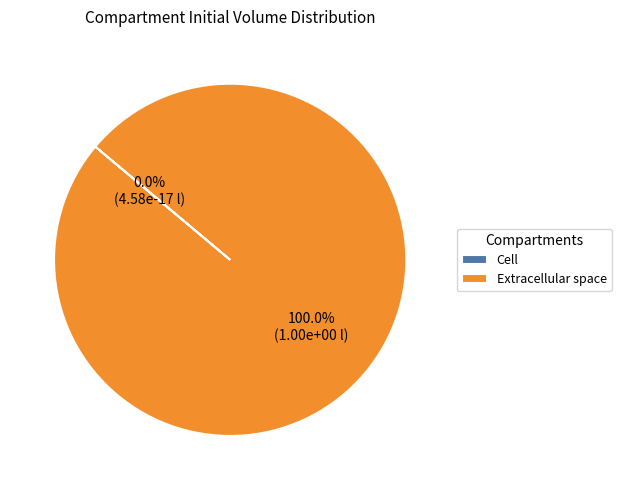

How many slices are in this pie chart?

2